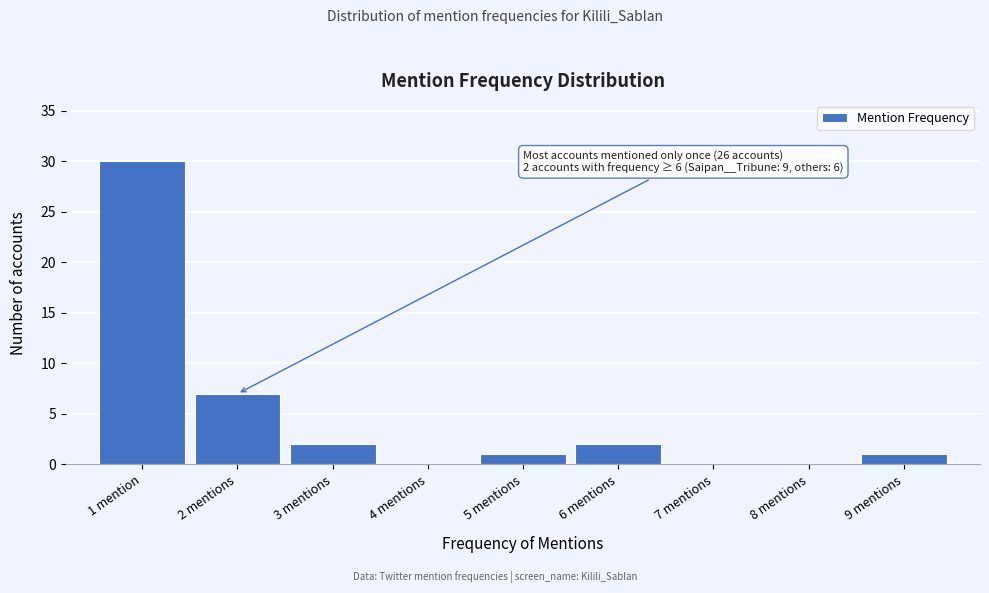

Reading right to left, what are all the values shown in this chart?

9 mentions=1	8 mentions=0	7 mentions=0	6 mentions=2	5 mentions=1	4 mentions=0	3 mentions=2	2 mentions=7	1 mention=30